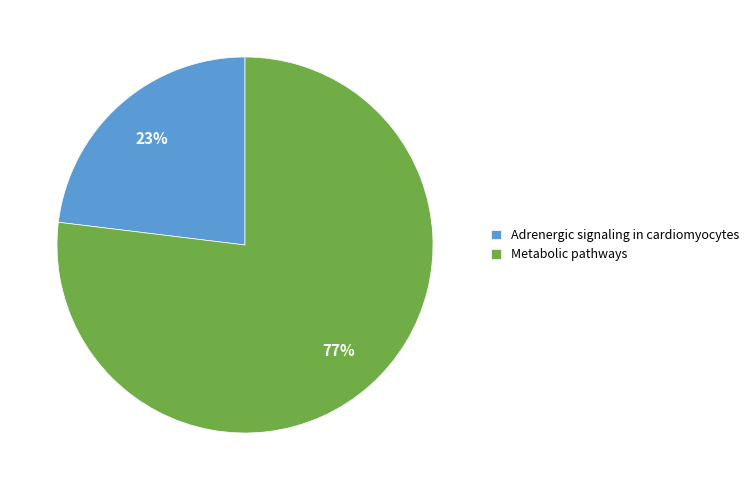

Is there any slice that represents more than half of the pie?

Yes